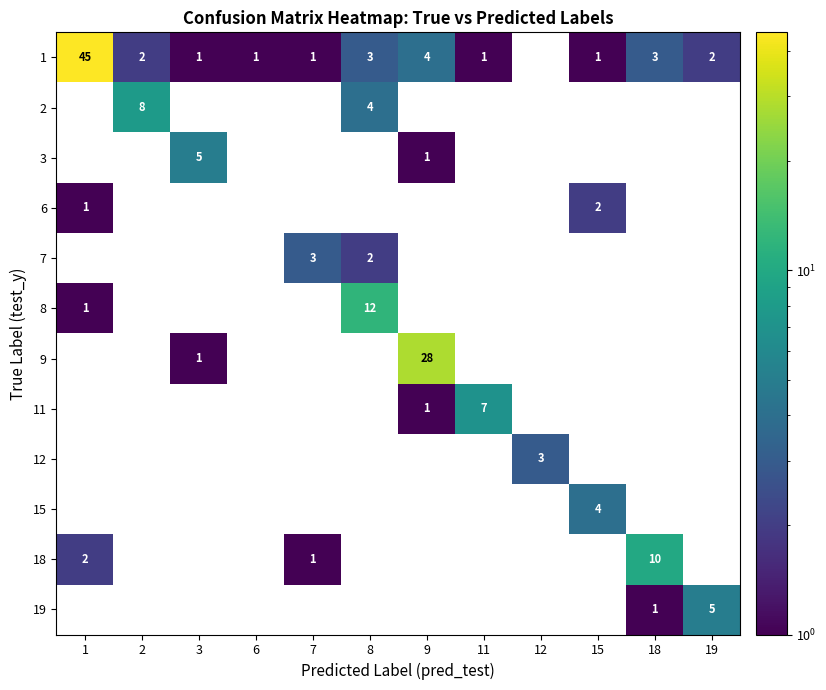

The value of 11 at 11 is 5. True or false?

False